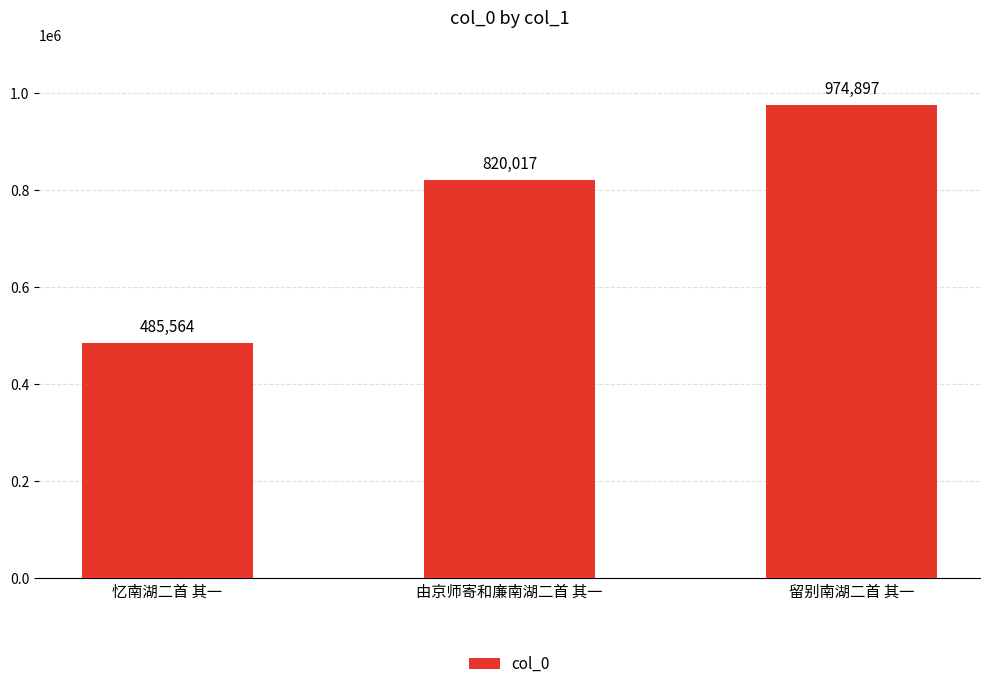

Which has a higher value, 忆南湖二首 其一 or 由京师寄和廉南湖二首 其一?

由京师寄和廉南湖二首 其一